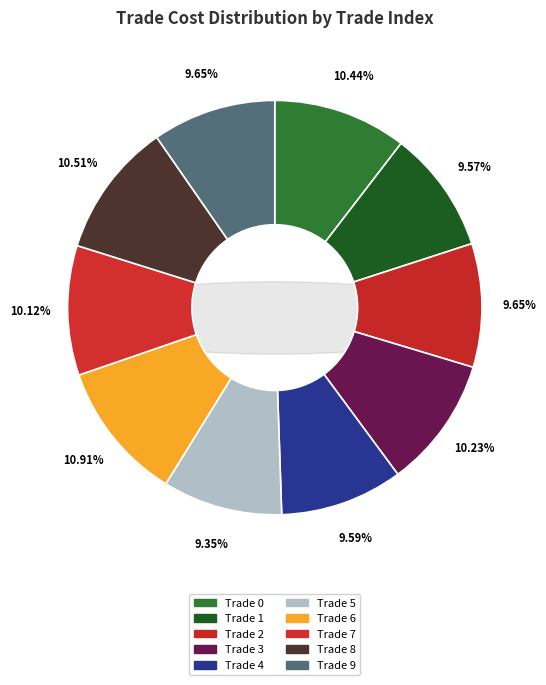

True or false: Trade 8 accounts for 2% of the total.

False